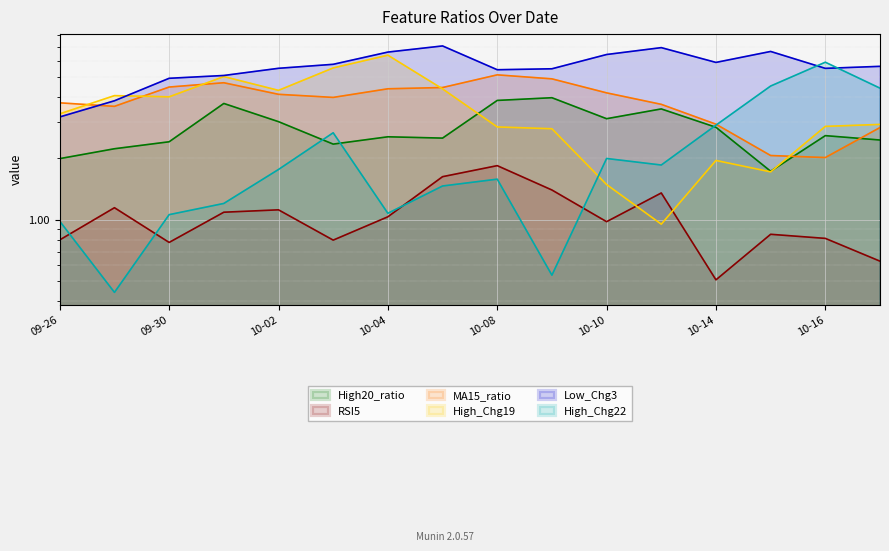

What is the average value of the High_Chg22 series?

2.1